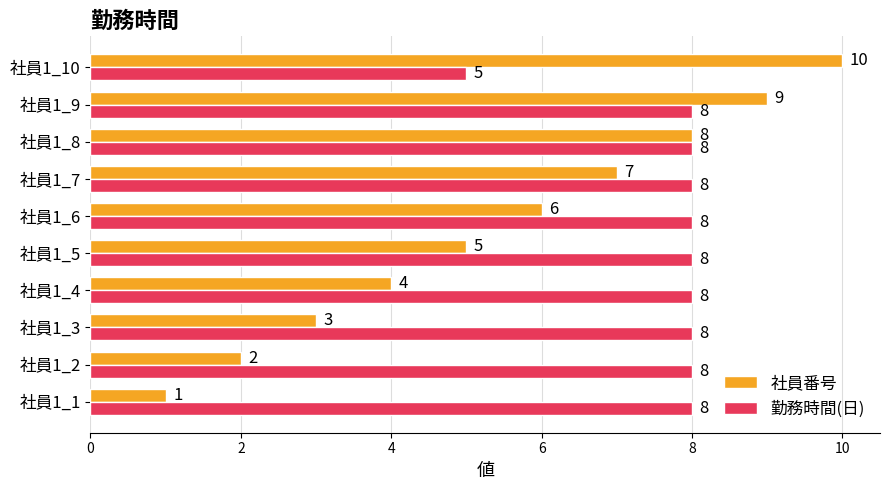

Rank the series by their maximum value, from highest to lowest.

社員番号, 勤務時間(日)